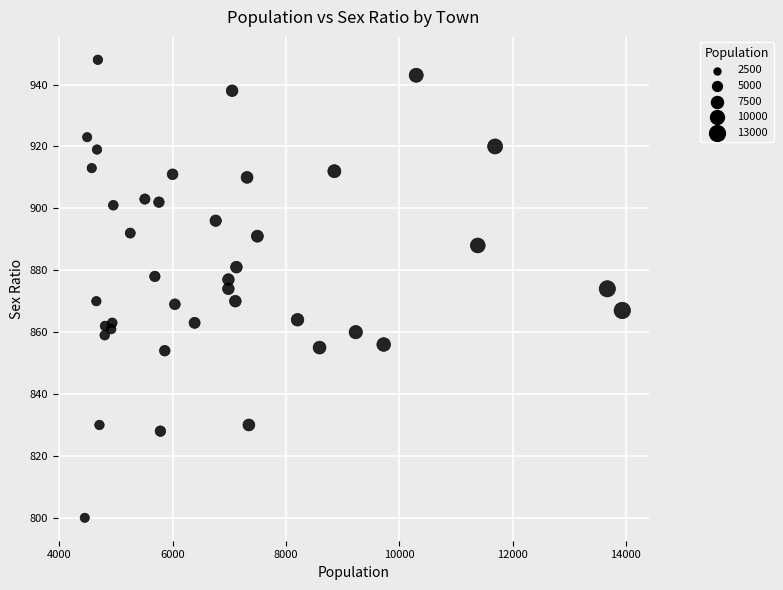

What is the range of Y values (max minus min)?

148